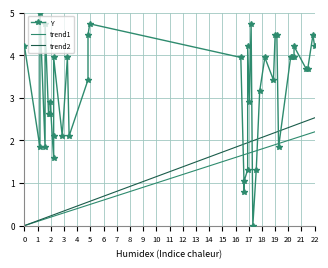

True or false: trend2 and Y cross at least once.

True